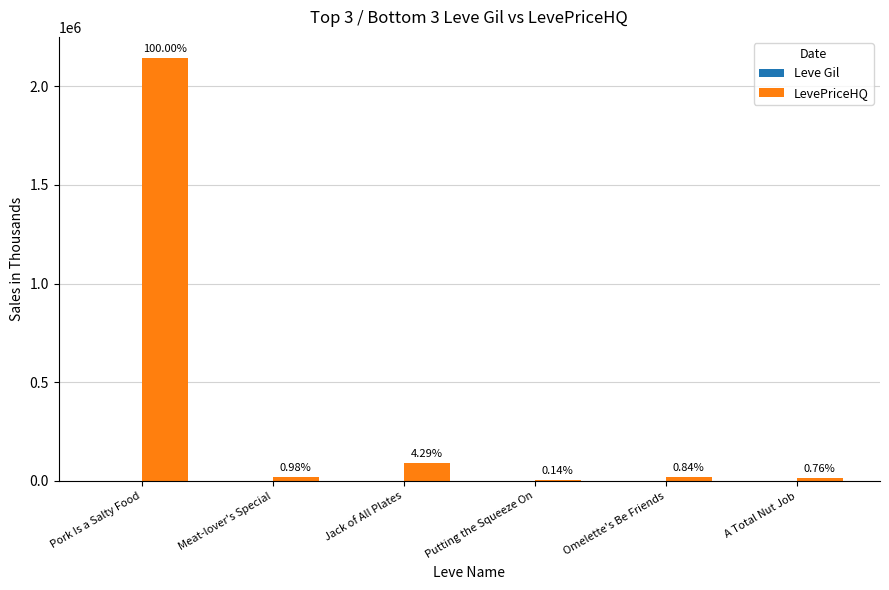

Does the chart contain stacked bars?

No